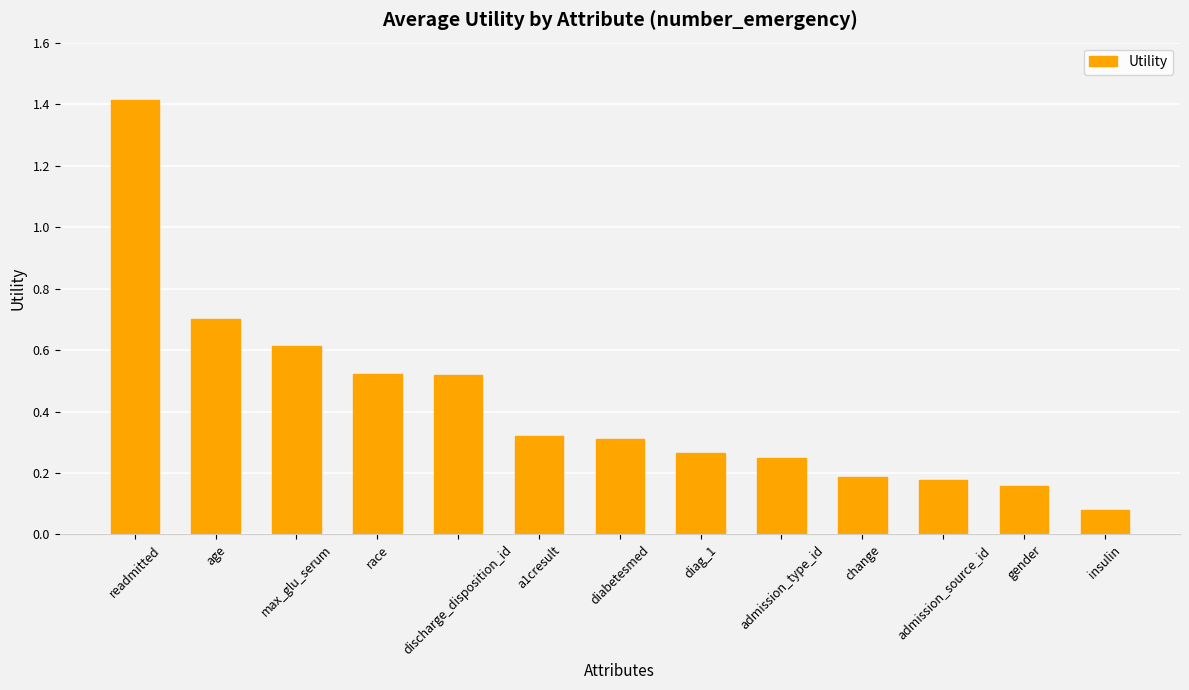

Read the value at max_glu_serum.

0.6